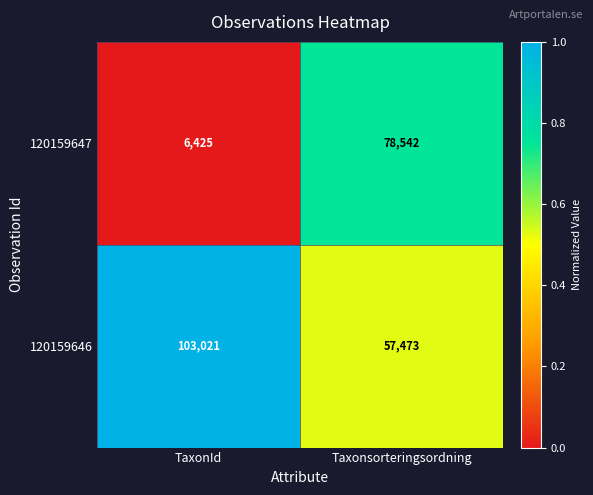

Which category has the lowest value in the 120159646 series?

Taxonsorteringsordning